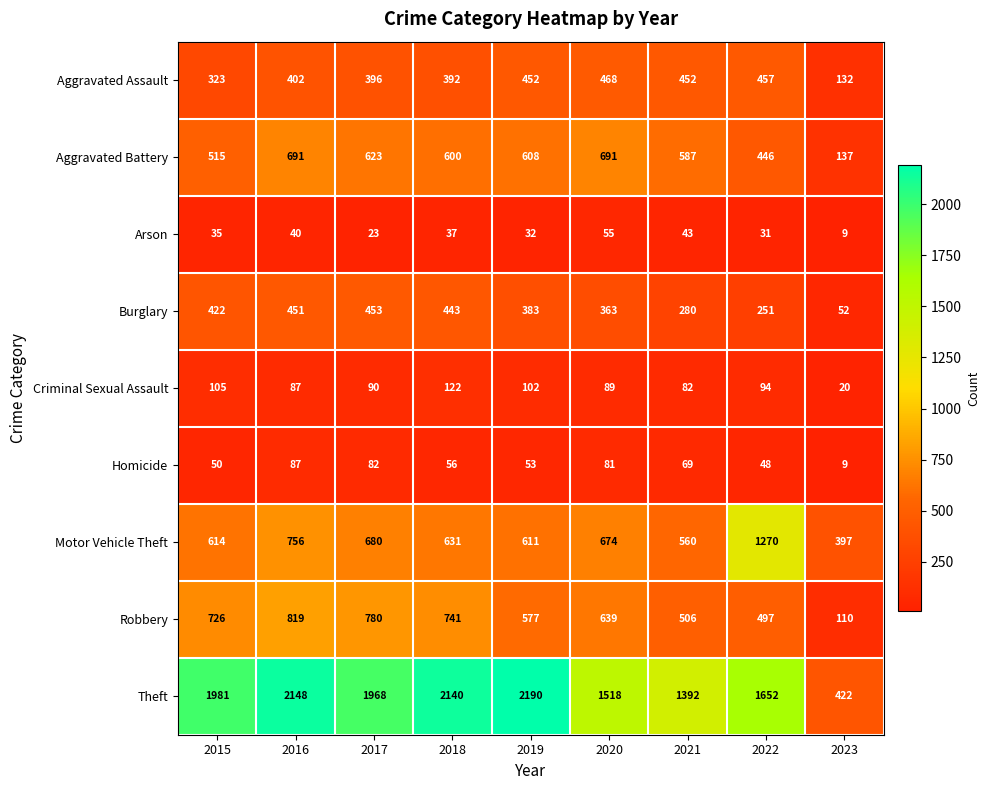

At which category is the sum across all series the highest?

2016